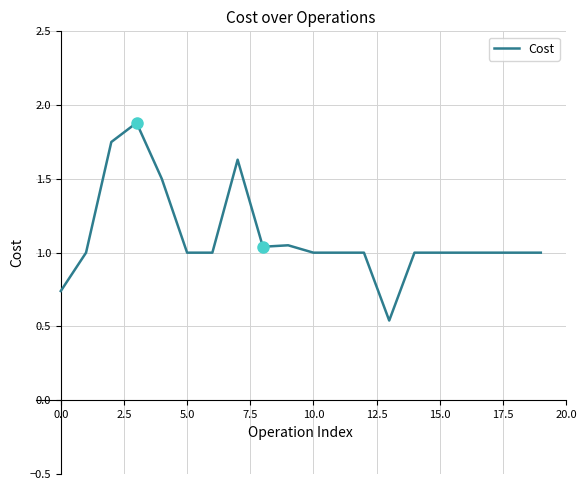

What is the sum of all values?

22.1